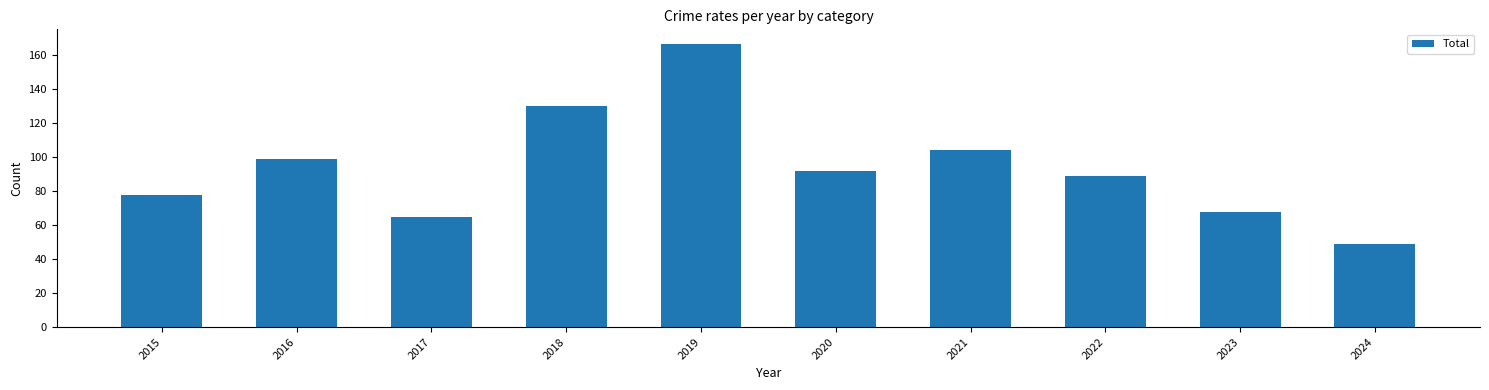

True or false: the data shows 92 at 2020.

True